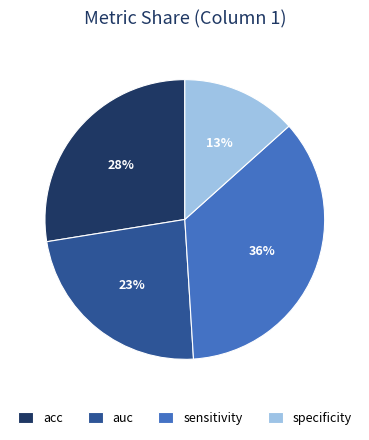

Is it true that sensitivity is 36% of the pie?

True